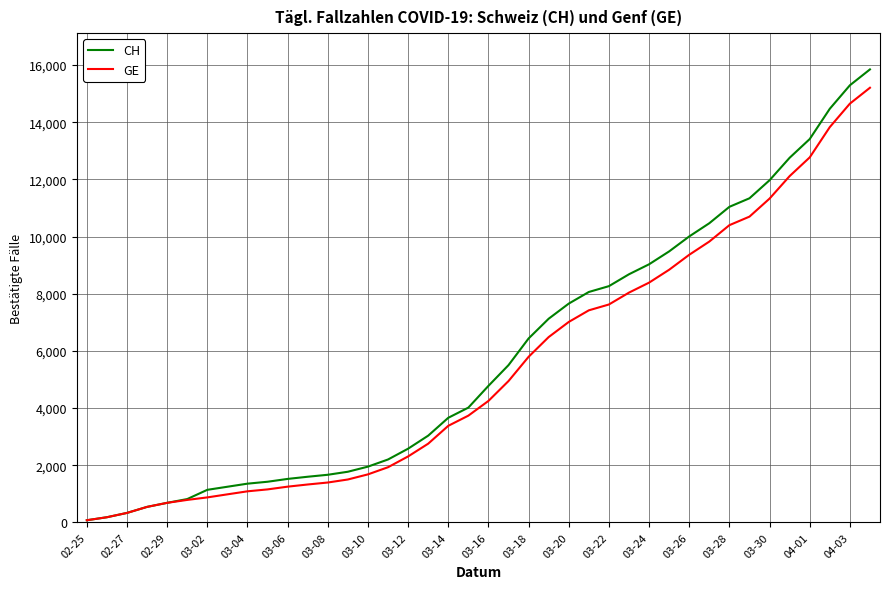

Which series has the largest range (max minus min)?

CH